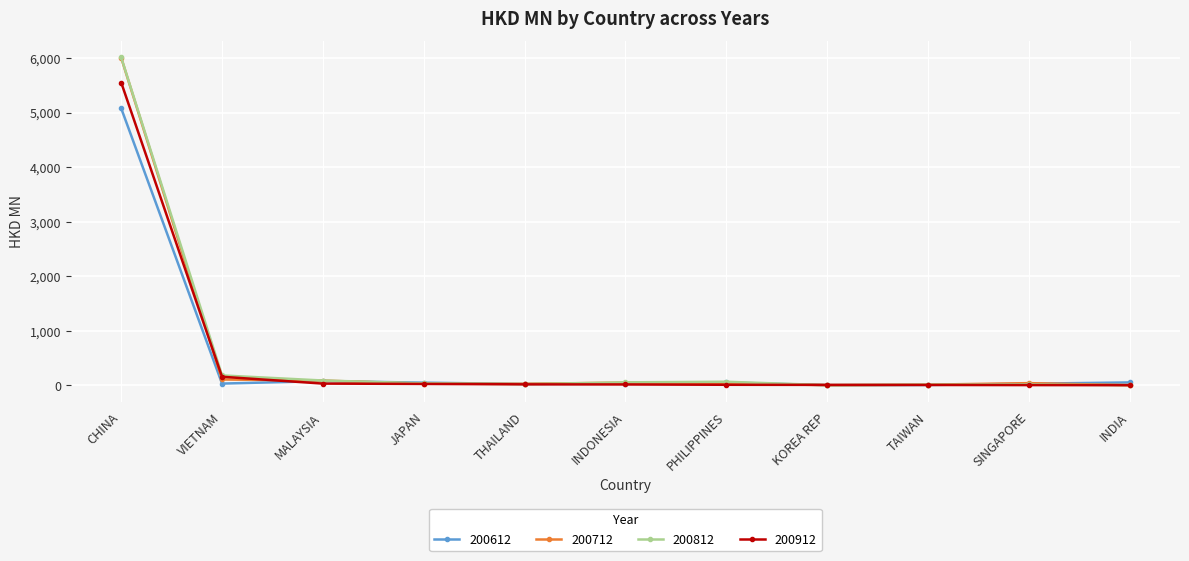

The 200612 series shows 1521.3 at CHINA. True or false?

False